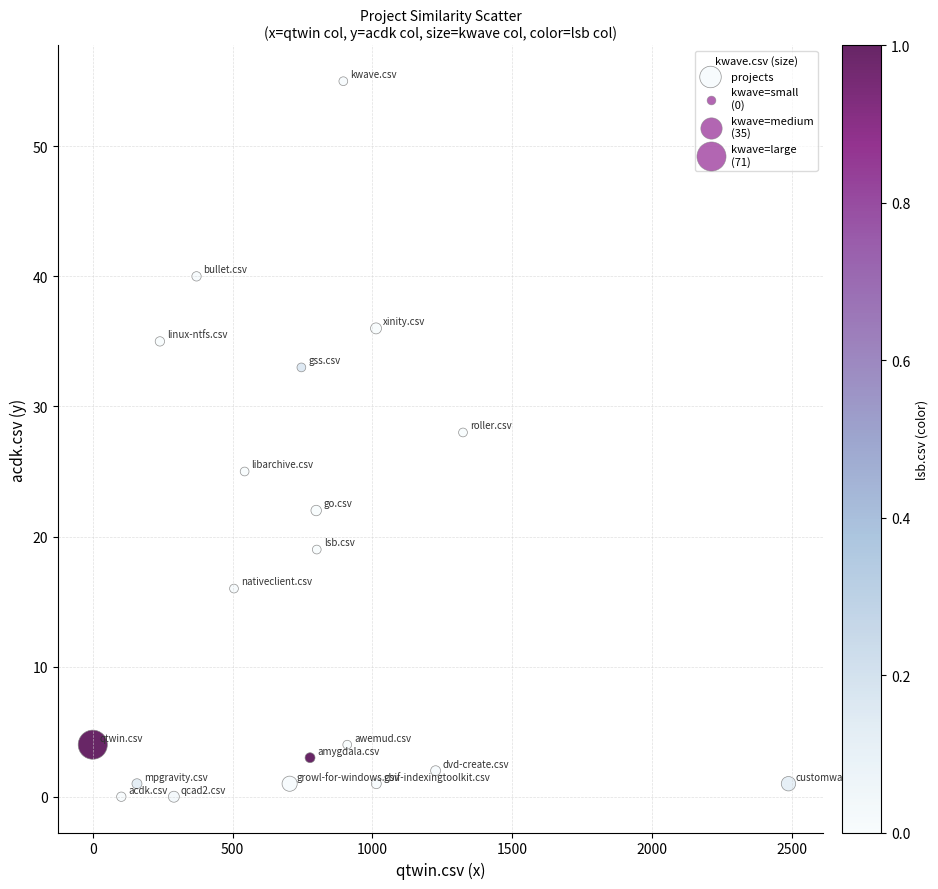

What Y value in the scatter plot is closest to 27?

28